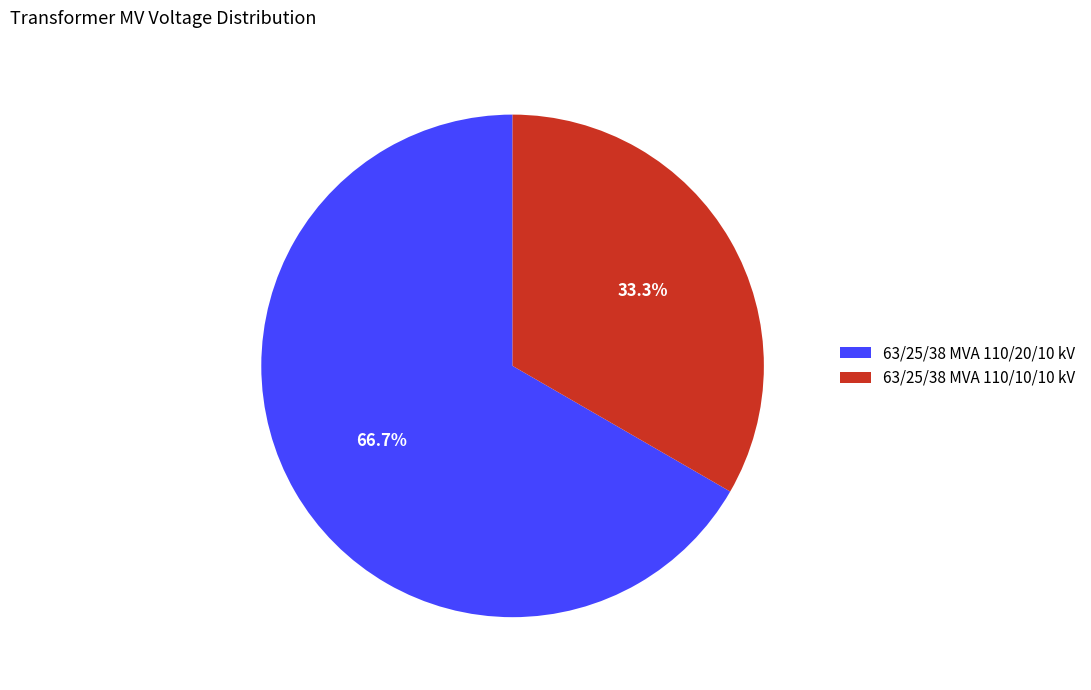

Approximately how many times larger is the value at 63/25/38 MVA 110/20/10 kV compared to 63/25/38 MVA 110/10/10 kV?

2.0